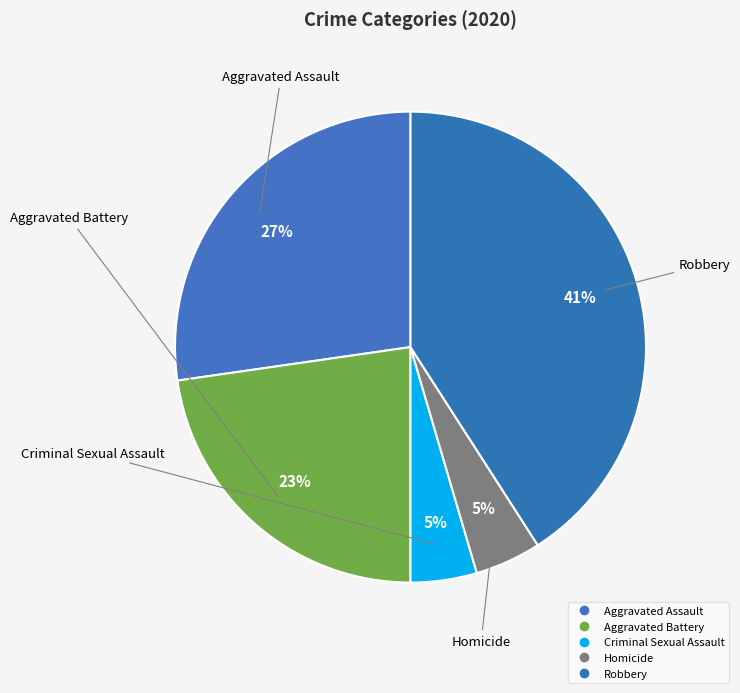

How many segments does this pie chart have?

5